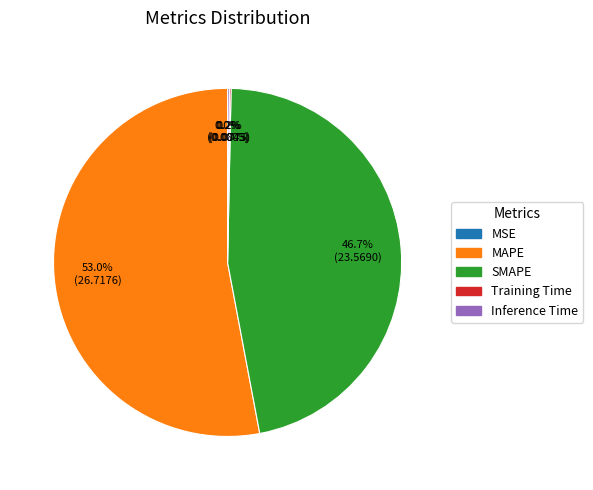

Which slice is the largest?

MAPE